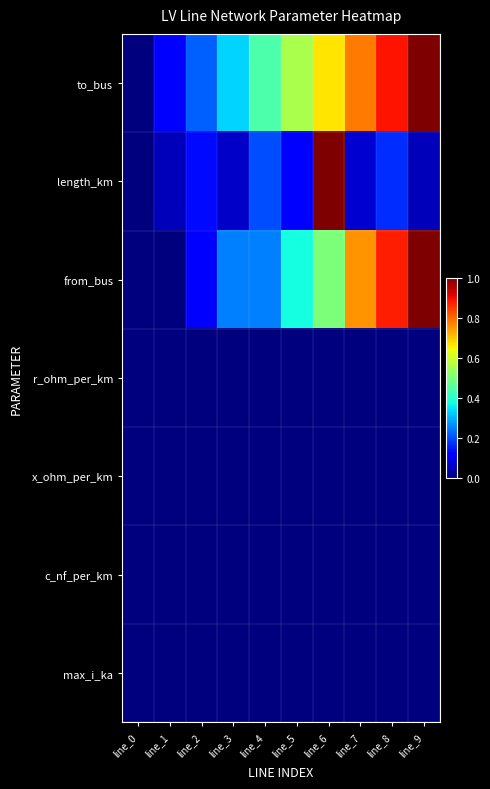

At which category is the sum across all series the highest?

line_6